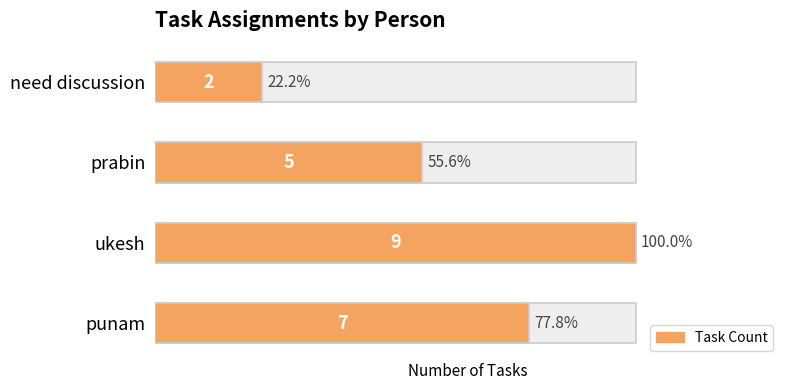

Where does the data first go above 7?

ukesh